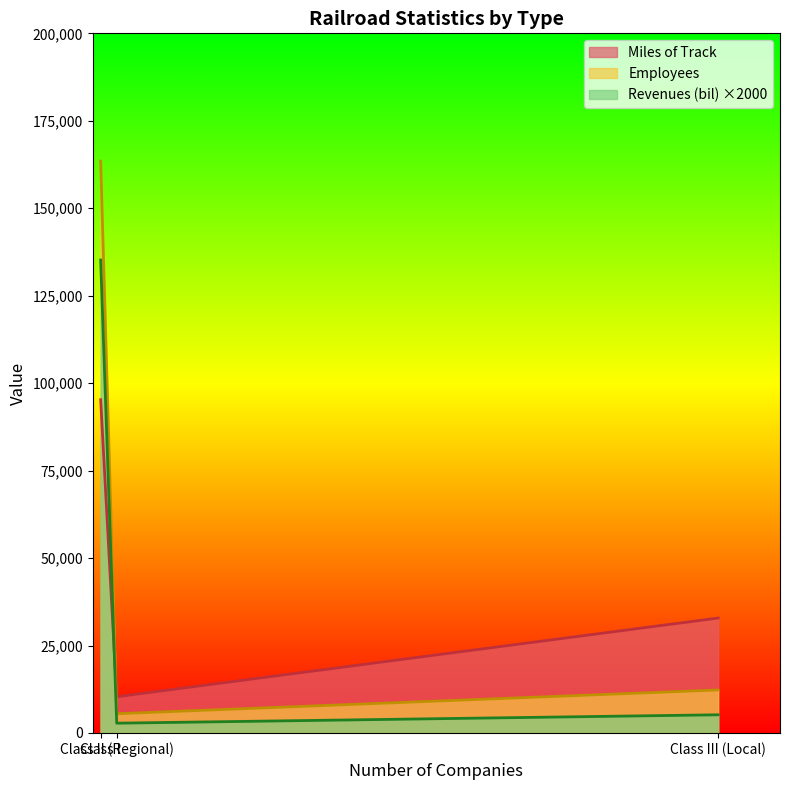

Does the chart display data point markers on the line(s)?

No